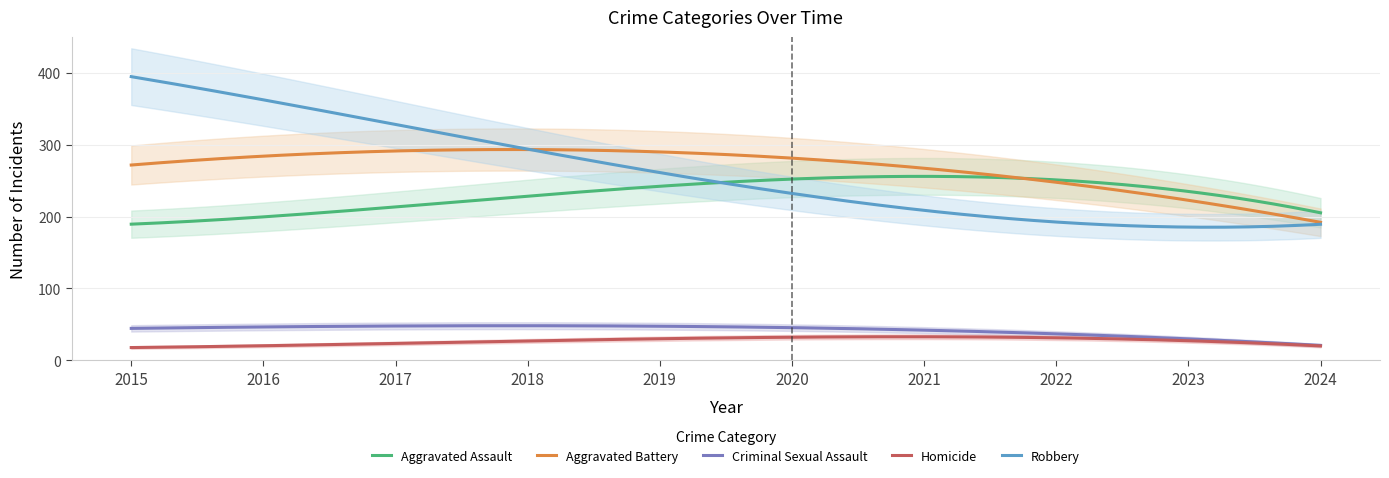

True or false: Aggravated Assault has more than 0 points higher than both neighbors.

True